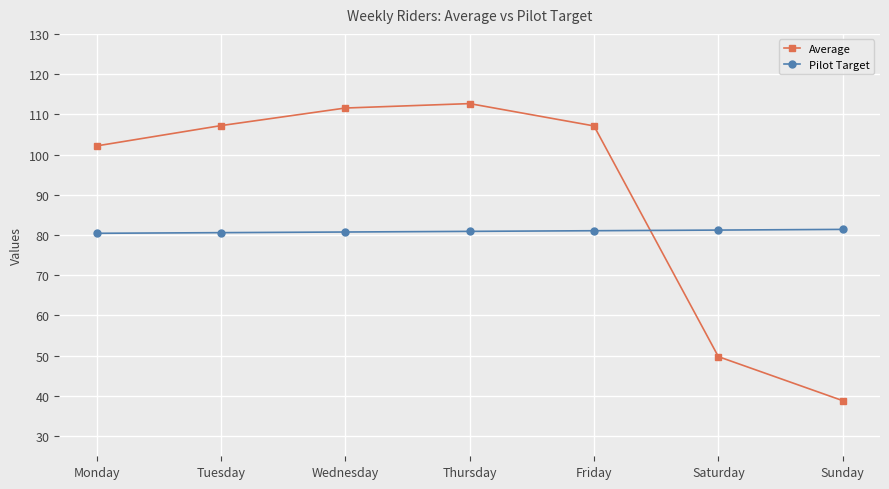

How many interior local peaks does the Average series have?

1